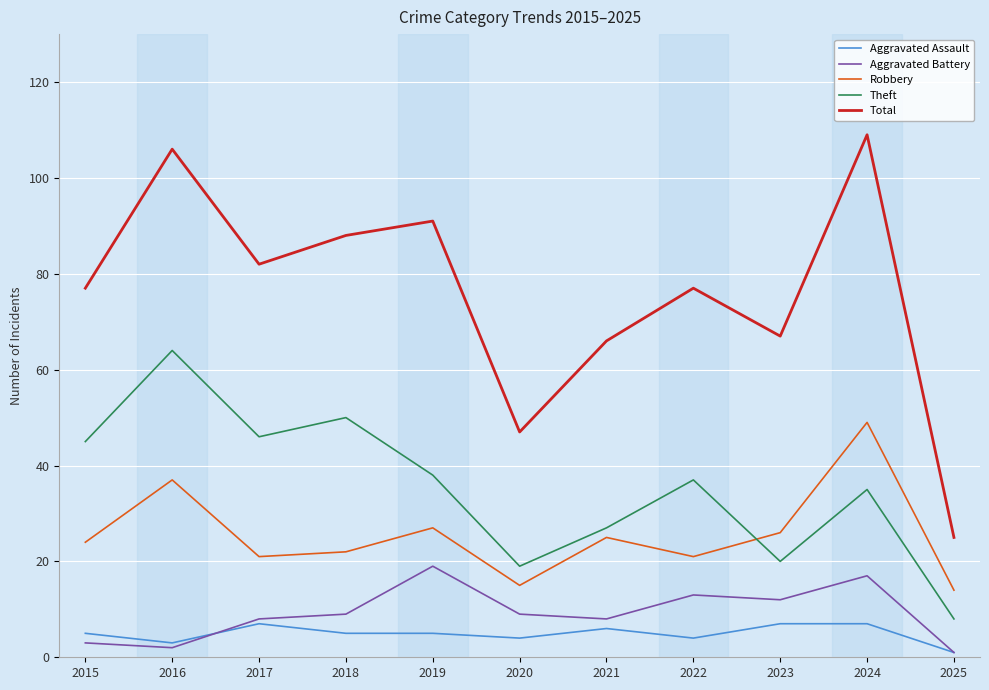

Count the number of categories in the chart.

11